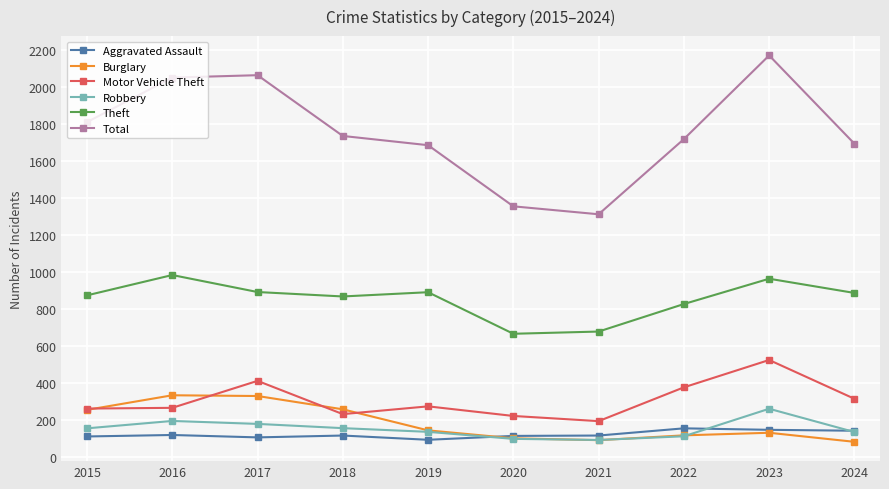

Where is the first local maximum for Motor Vehicle Theft?

2017